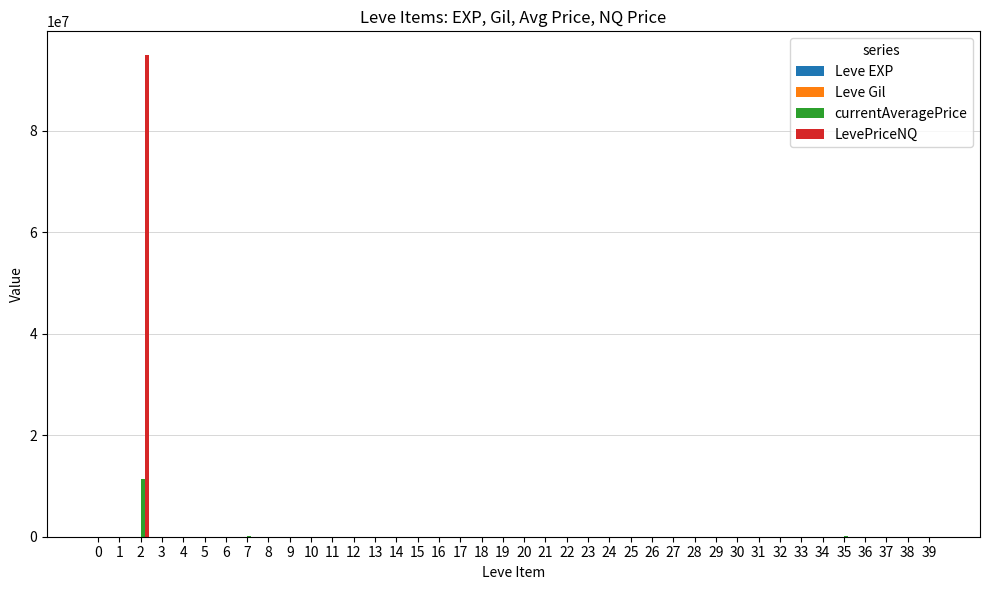

What is the greatest value displayed?

94865346